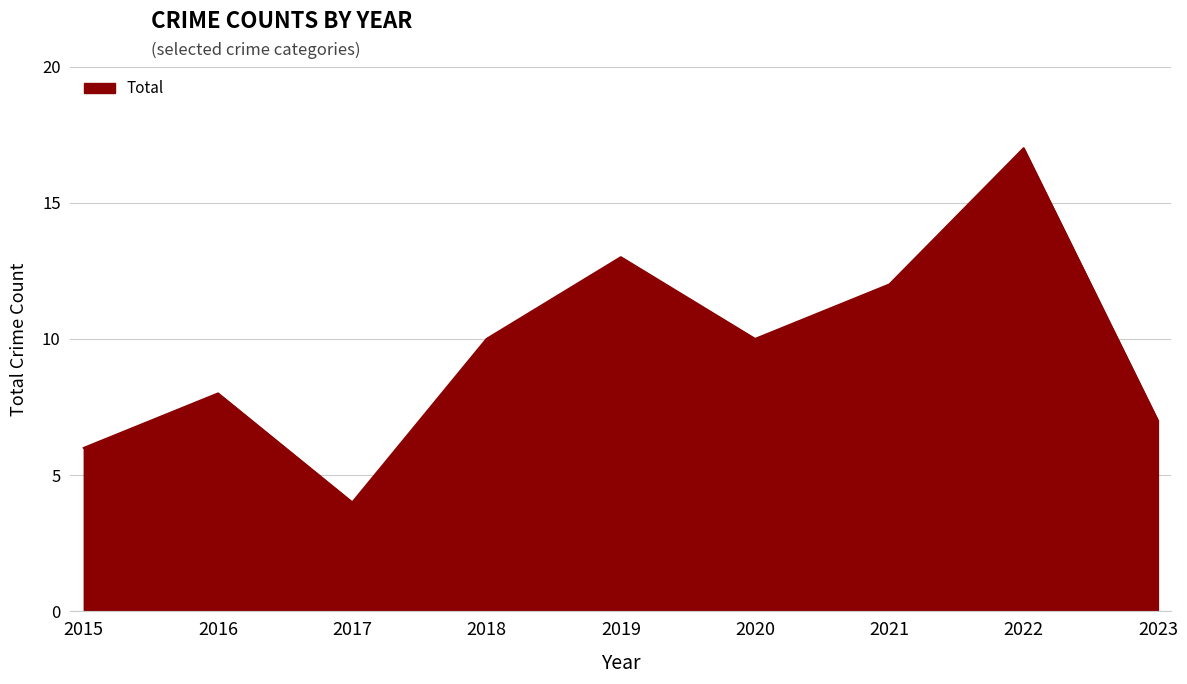

What is the ratio of the value at 2016 to the value at 2015?

1.3